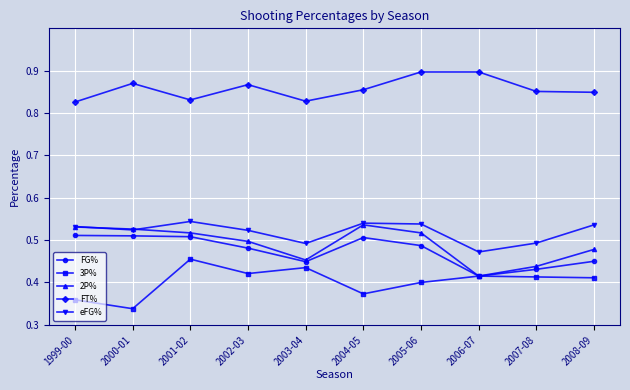

True or false: FG% has more than 2 interior local peaks.

False